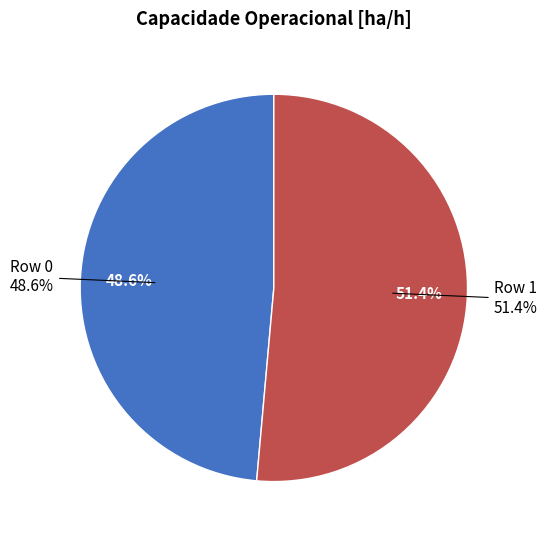

To the nearest percent, what is the difference between the largest and smallest slice percentages?

3%